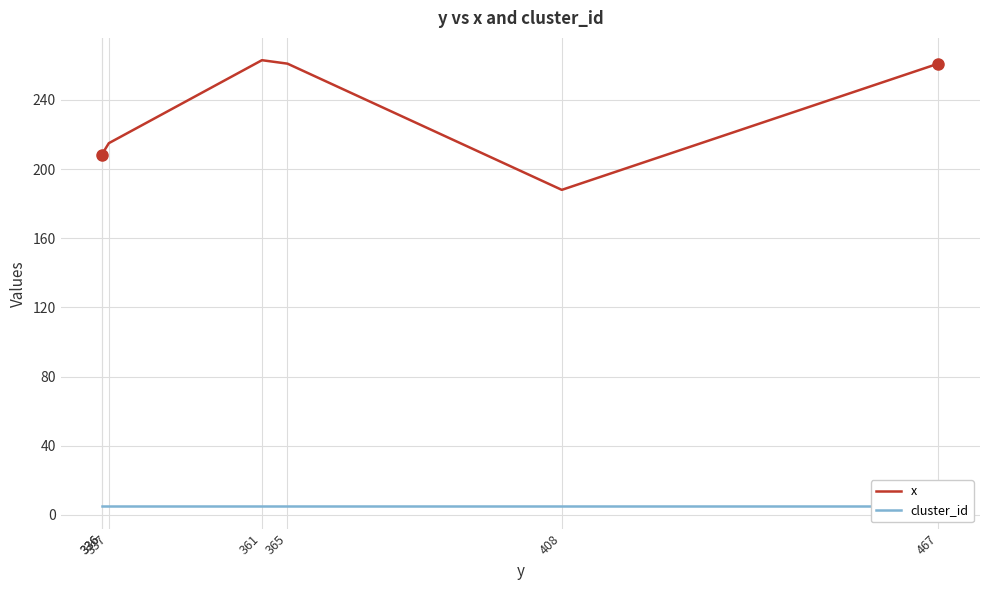

Which has a higher value, 467 or 408?

467